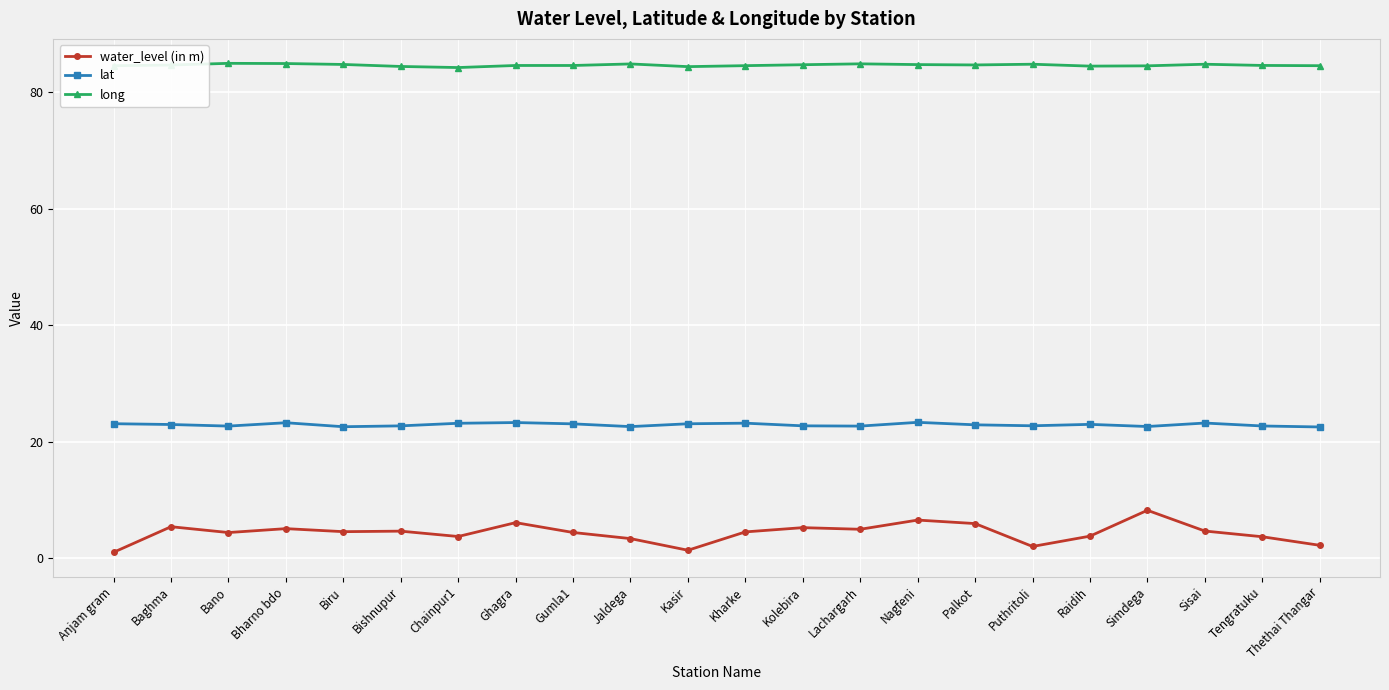

Is the value of water_level (in m) at Jaldega greater than the value of long at Baghma?

No